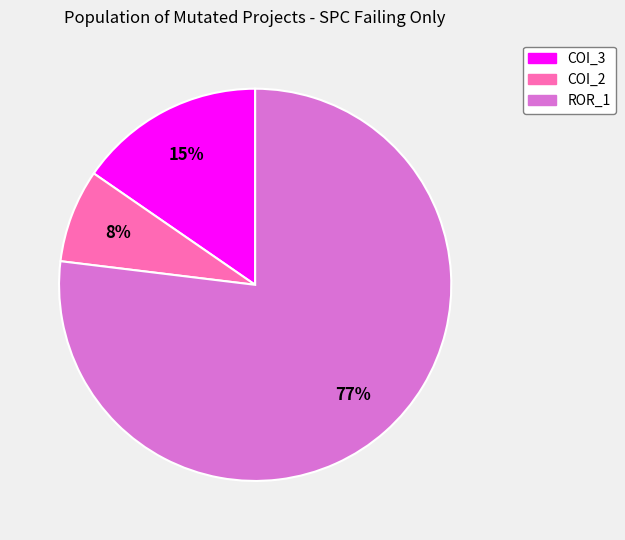

Which slice represents more than half of the pie?

ROR_1